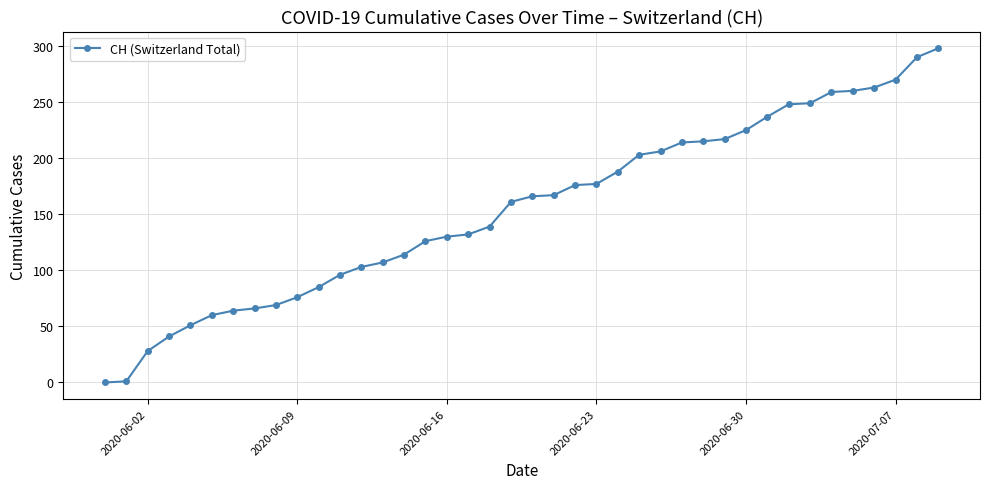

What is the sum of all values?

6177